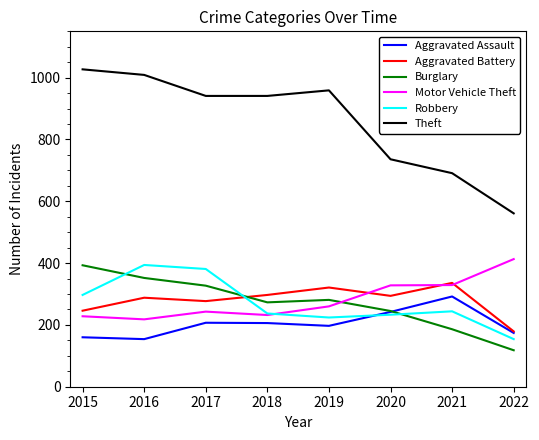

What is the lowest value of the Theft series?

561